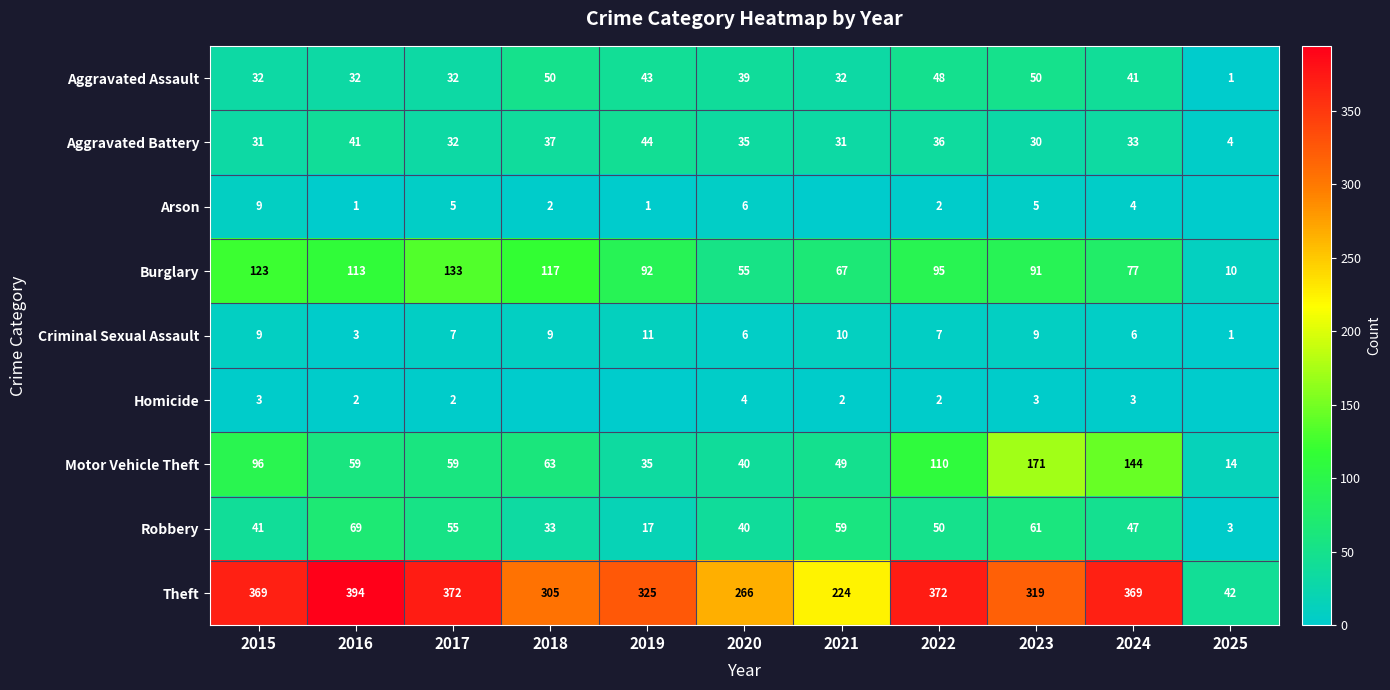

Where does the Aggravated Battery series first go above 33?

2016